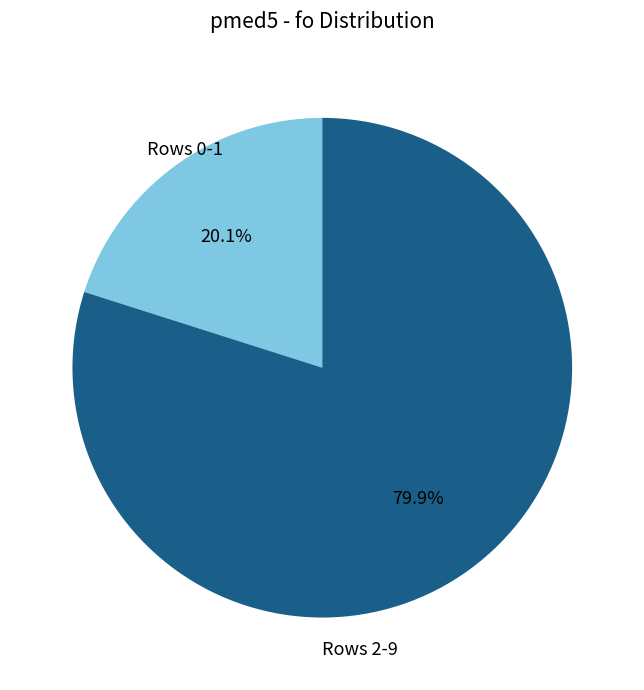

How many segments does this pie chart have?

2